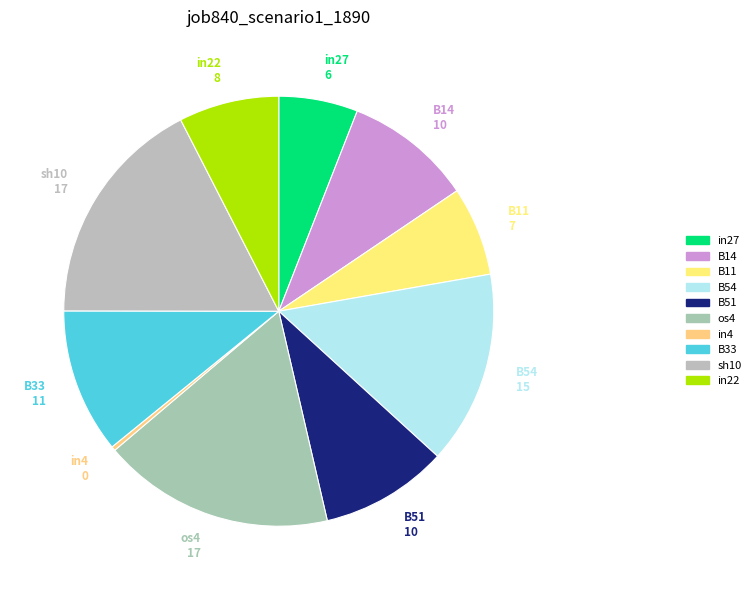

Do B14 and B11 together represent more than half of the pie?

No